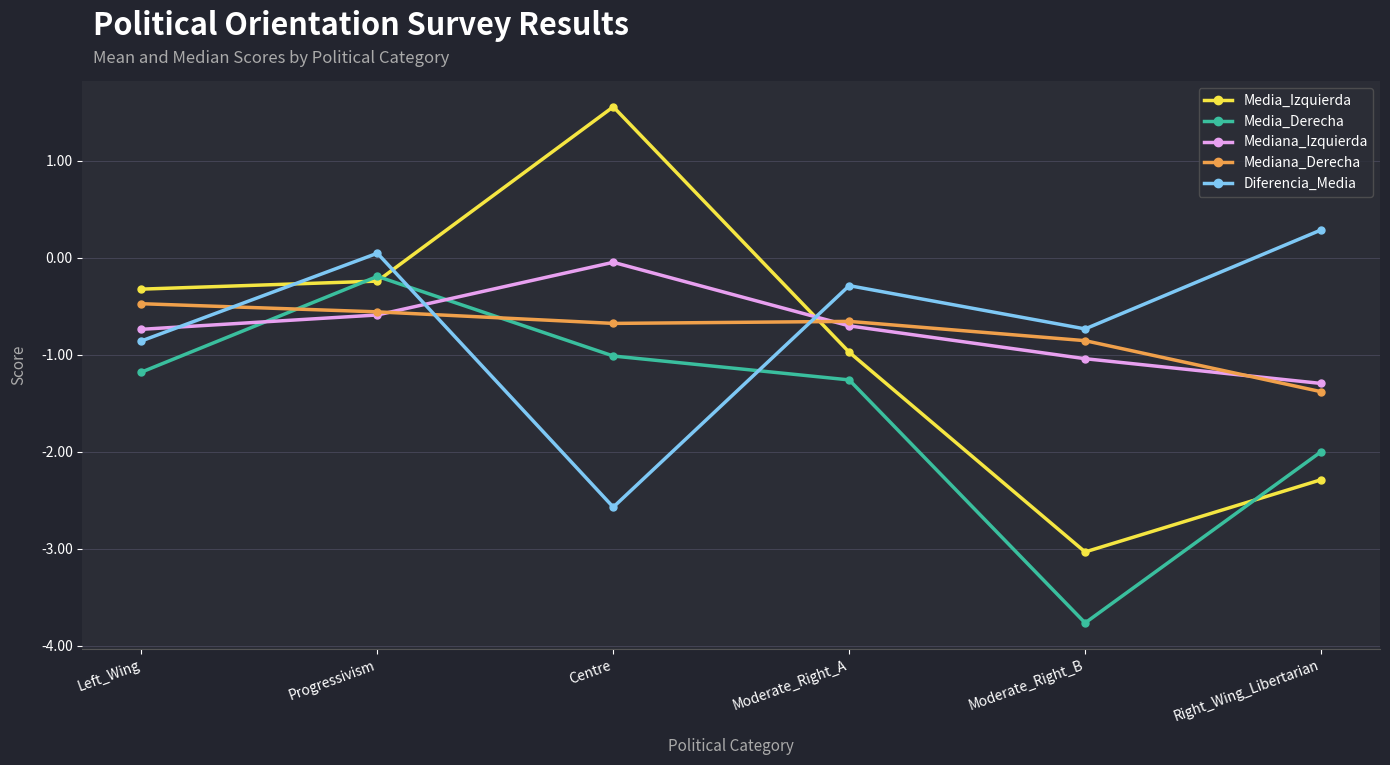

Which series has the largest total across all categories?

Diferencia_Media